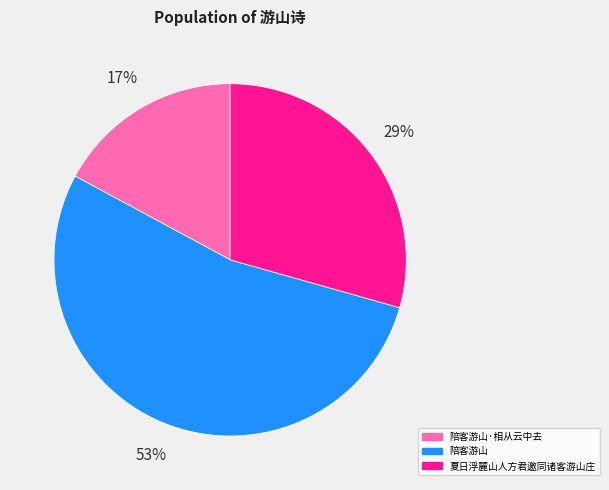

To the nearest percent, what is the difference between the largest and smallest slice percentages?

36%